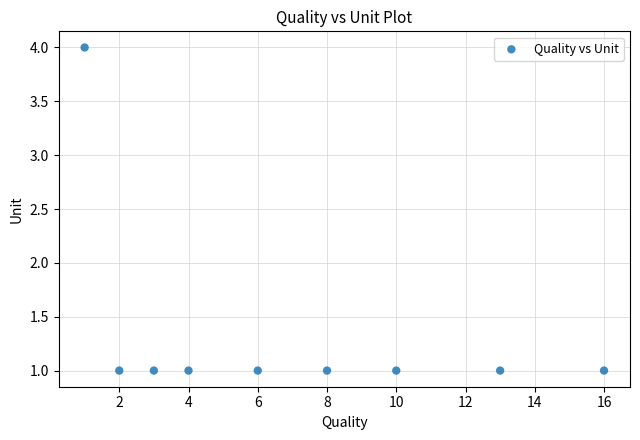

What is the range of X values (max minus min)?

15